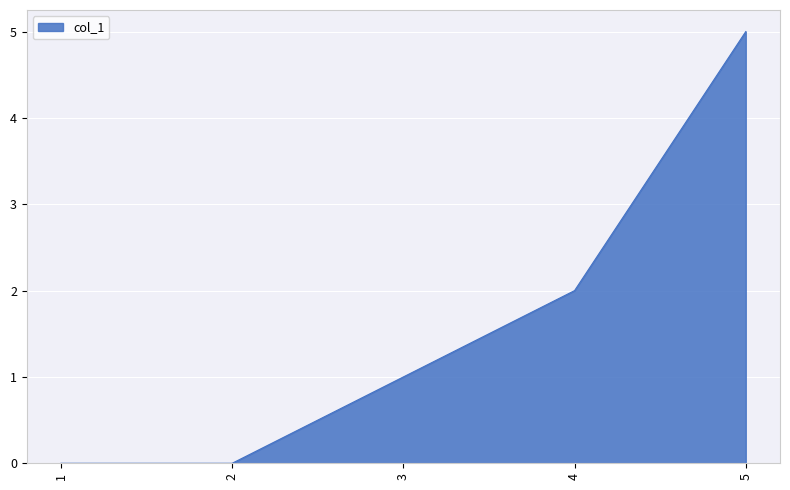

Count the number of data series in this chart.

1